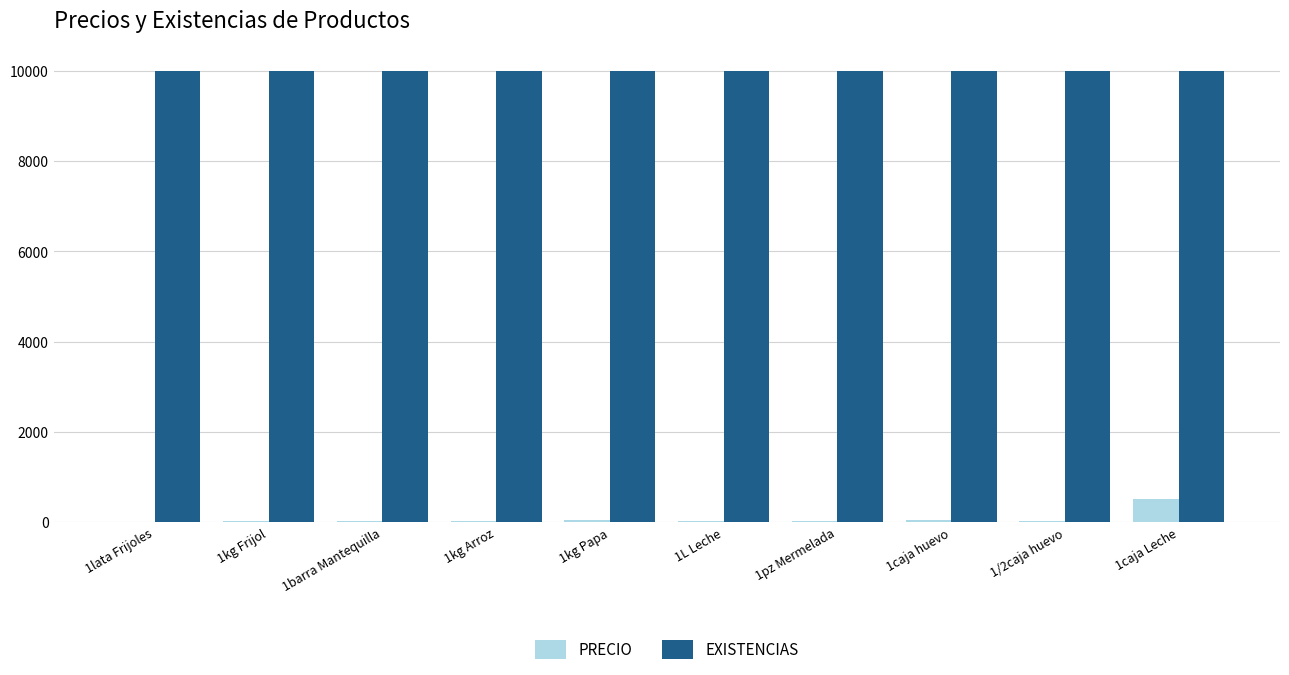

What is the greatest value displayed?

10000